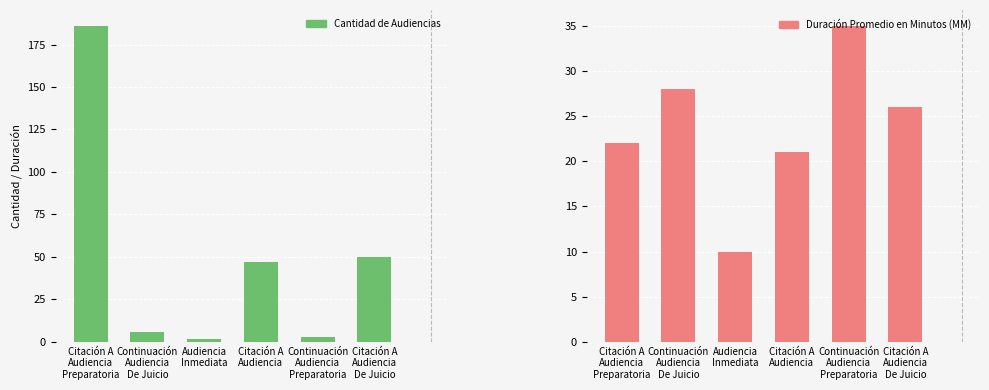

What is the difference between the Duración Promedio en Minutos (MM) values at Audiencia
Inmediata and Continuación
Audiencia
De Juicio?

18